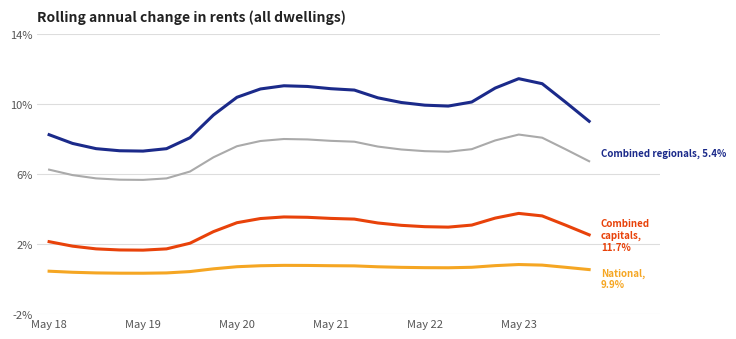

What is the greatest value displayed?

11.5